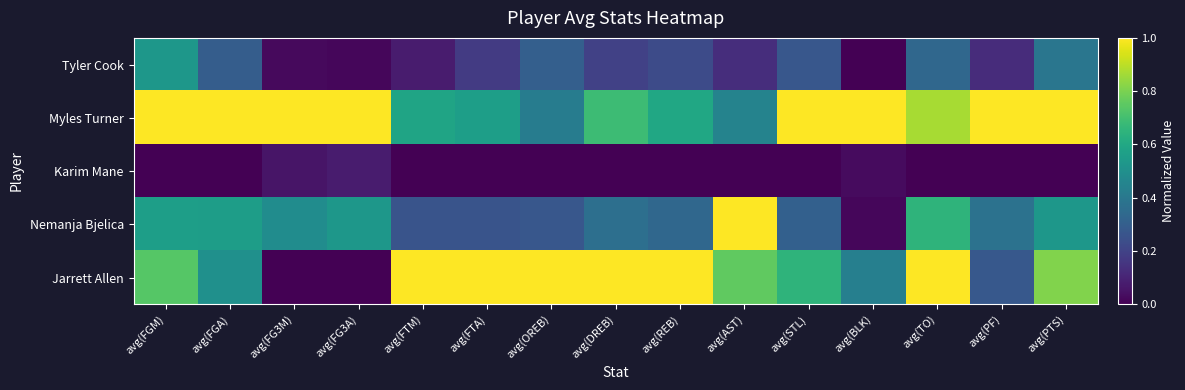

Which series changed the most between avg(FGM) and avg(REB)?

Myles Turner